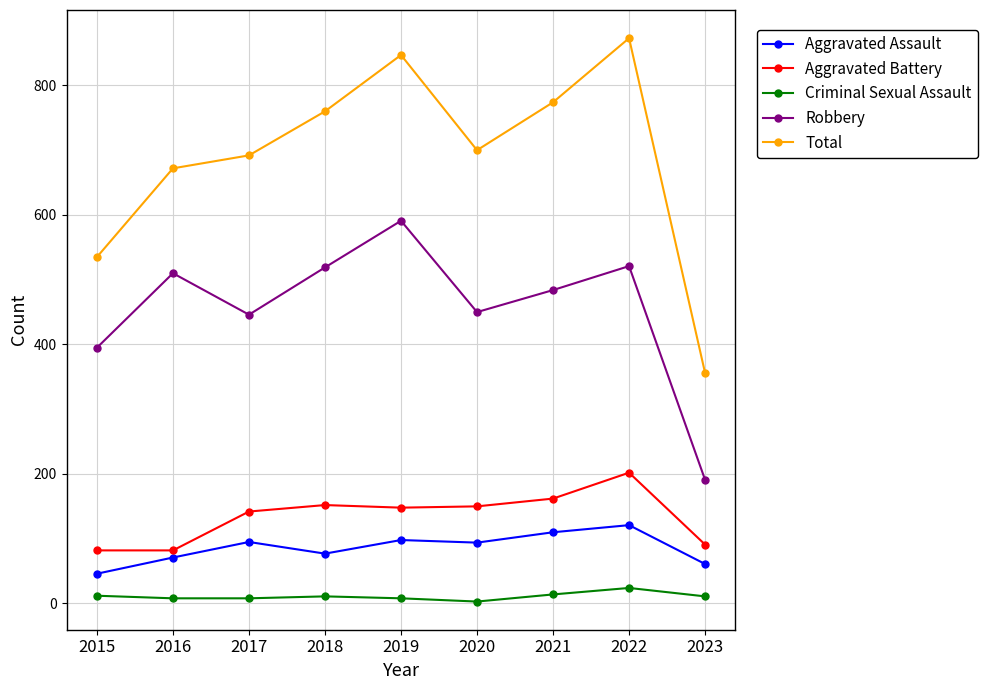

Which series changed the most between 2015 and 2020?

Total